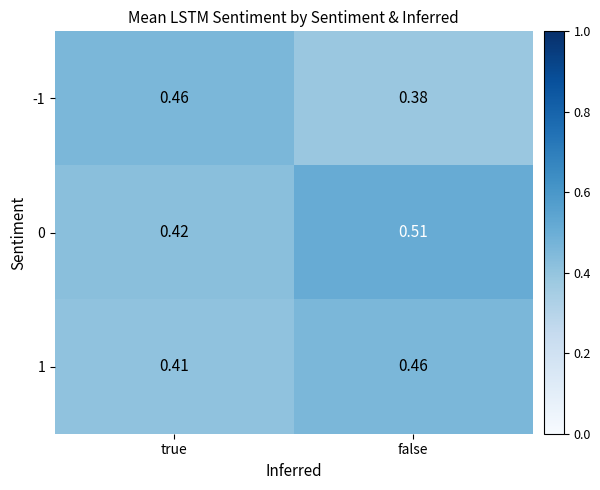

Is the value of -1 at true greater than the value of 1 at true?

Yes